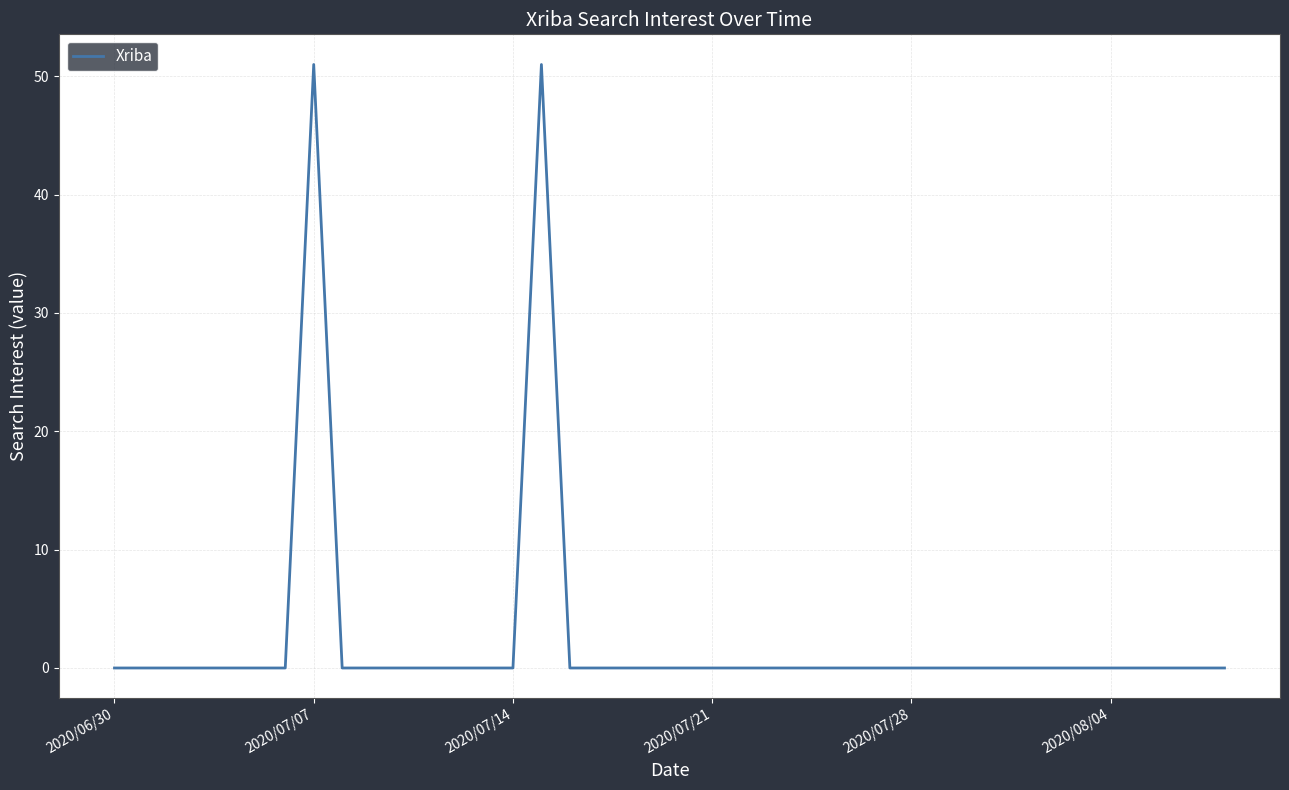

What is the greatest value displayed?

51